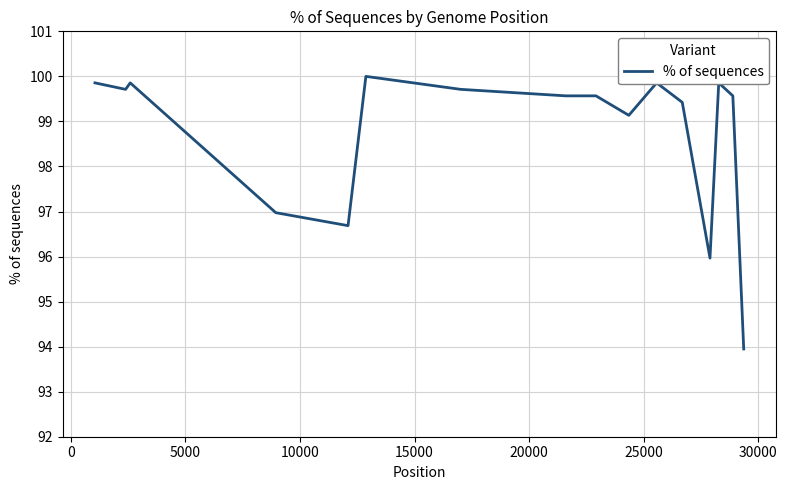

What is the maximum value shown in the chart?

100.0